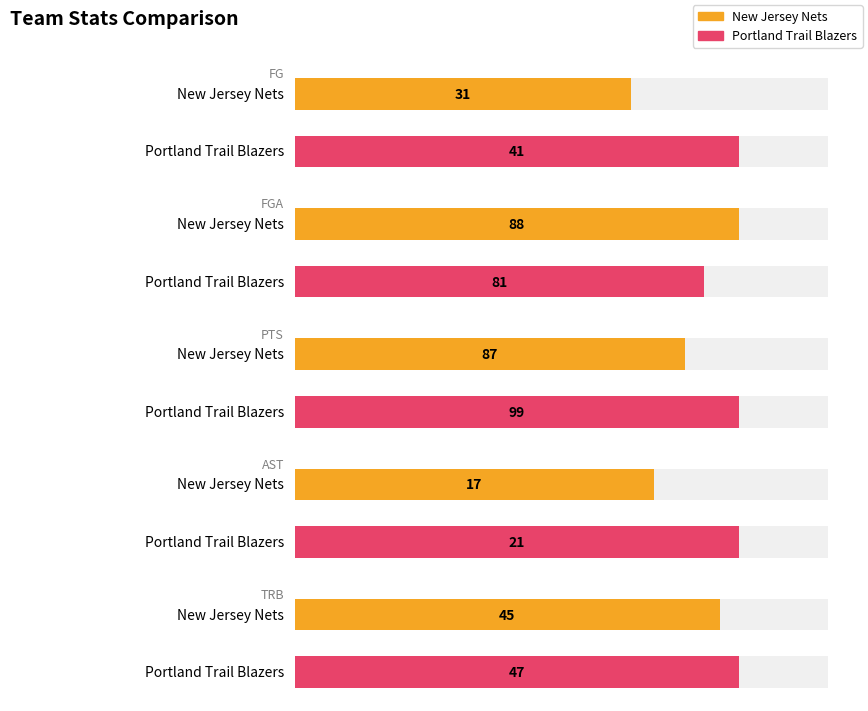

How many categories are shown in the chart?

2